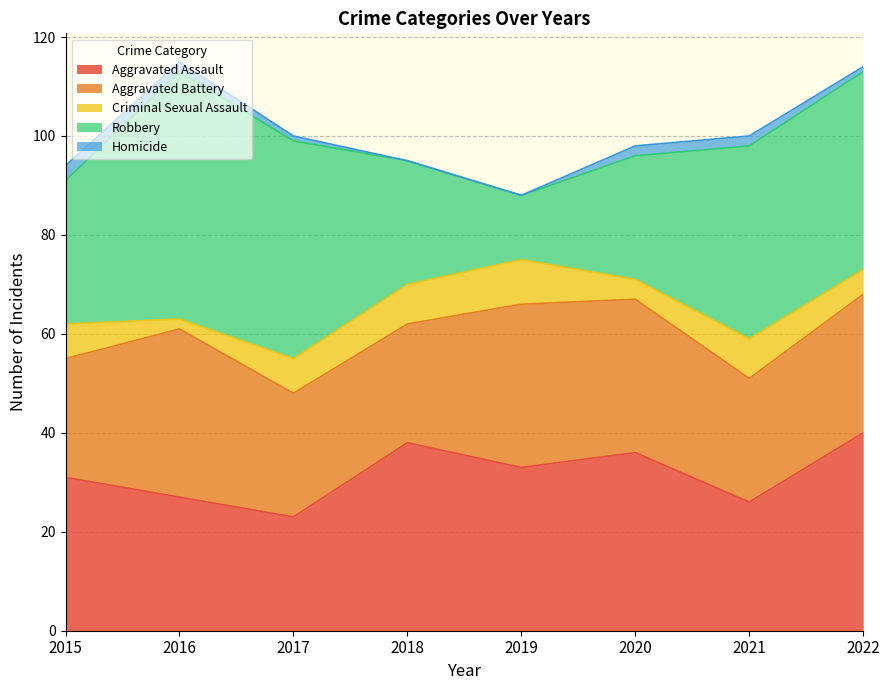

Between 2019 and 2020, which series saw the biggest shift?

Robbery